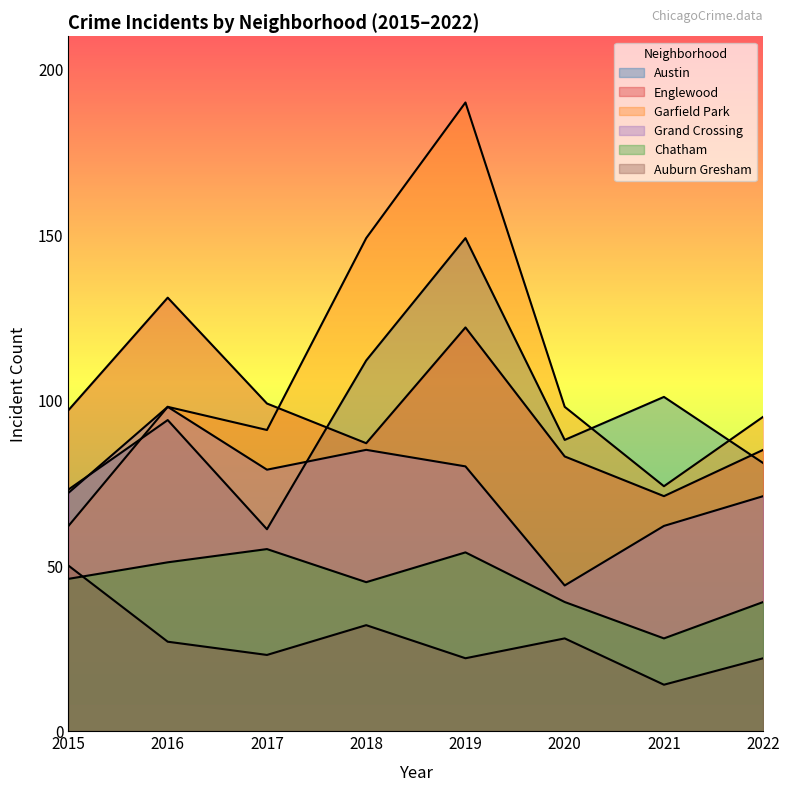

What is the highest value of the Englewood series?

131